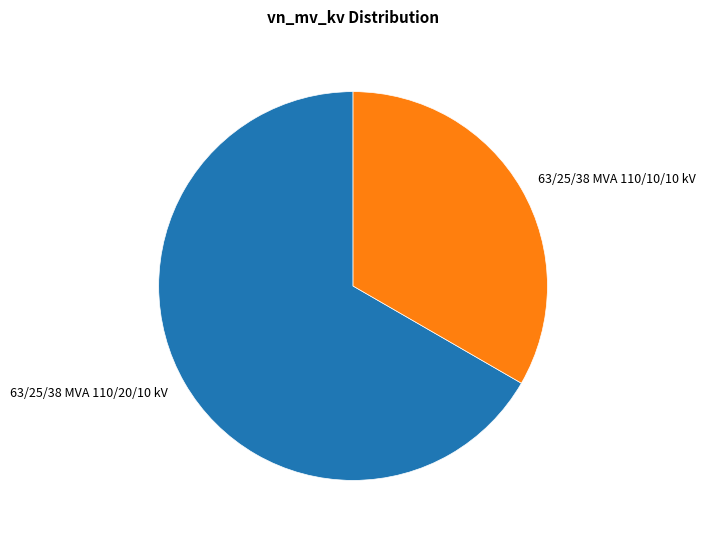

Does 63/25/38 MVA 110/20/10 kV account for over 50% of the chart?

Yes